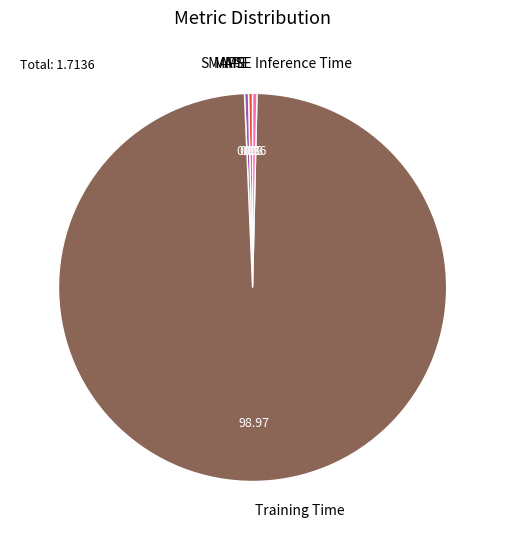

Which has a higher value, Inference Time or Training Time?

Training Time